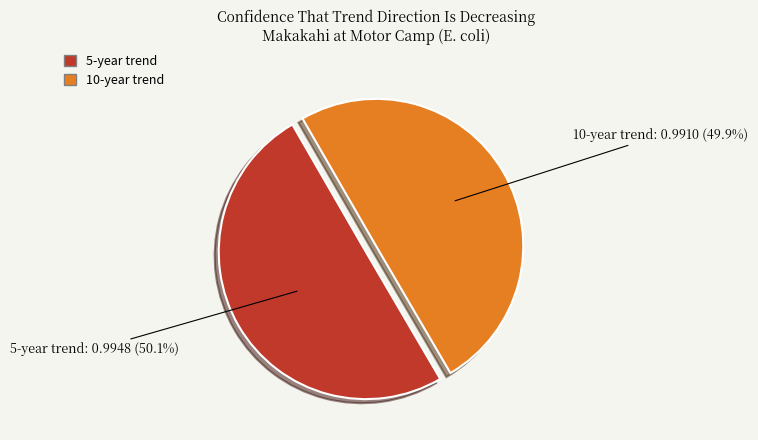

Does any single category account for the majority?

Yes